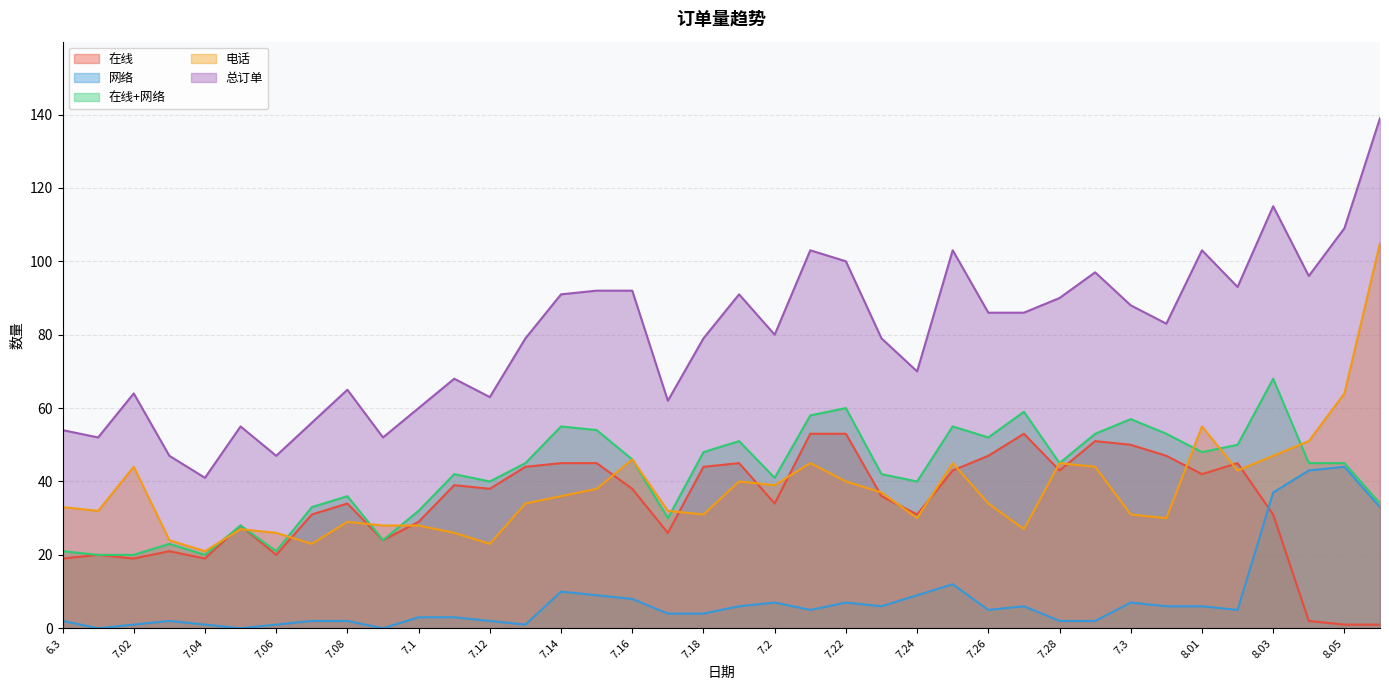

How many data points in 在线+网络 are above 45?

16